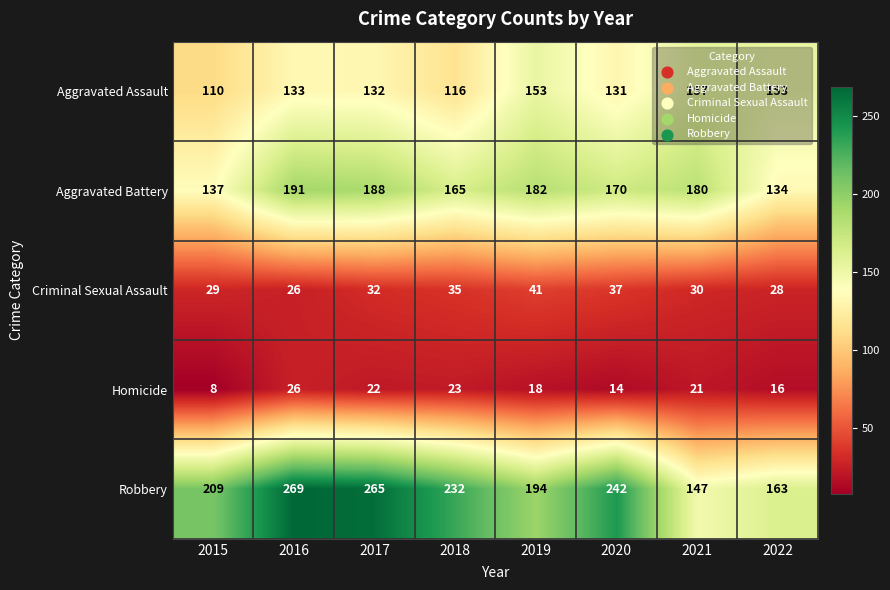

Which series changed the most between 2017 and 2020?

Robbery